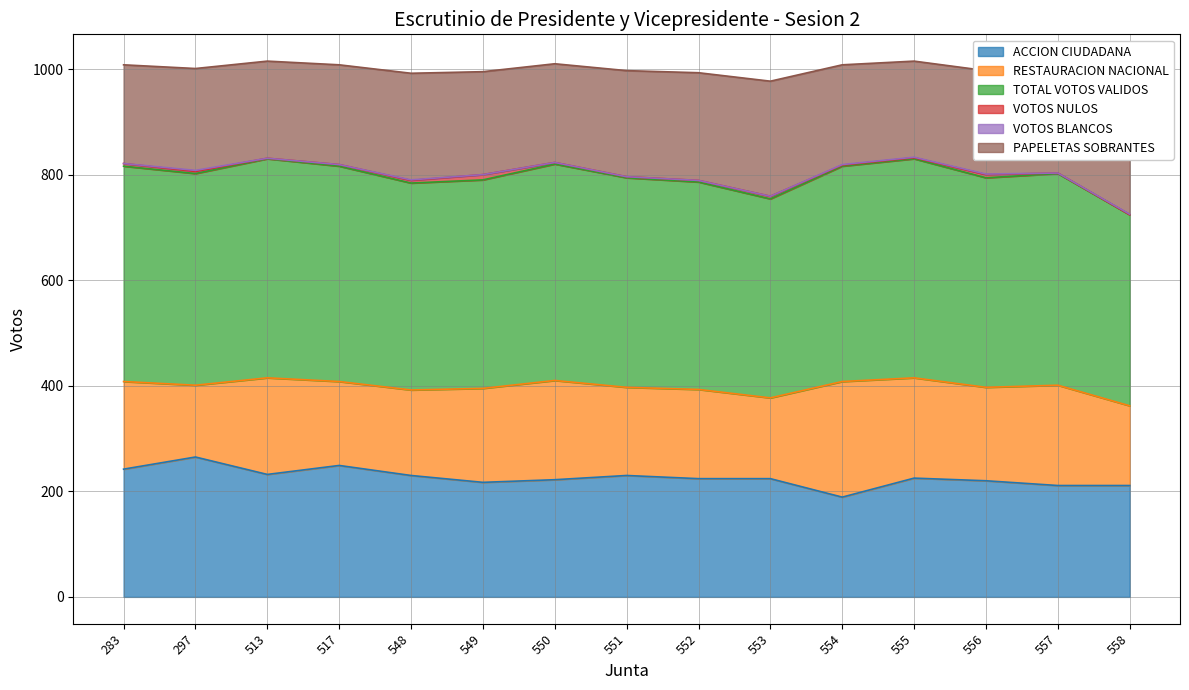

The RESTAURACION NACIONAL series shows 151 at 558. True or false?

True